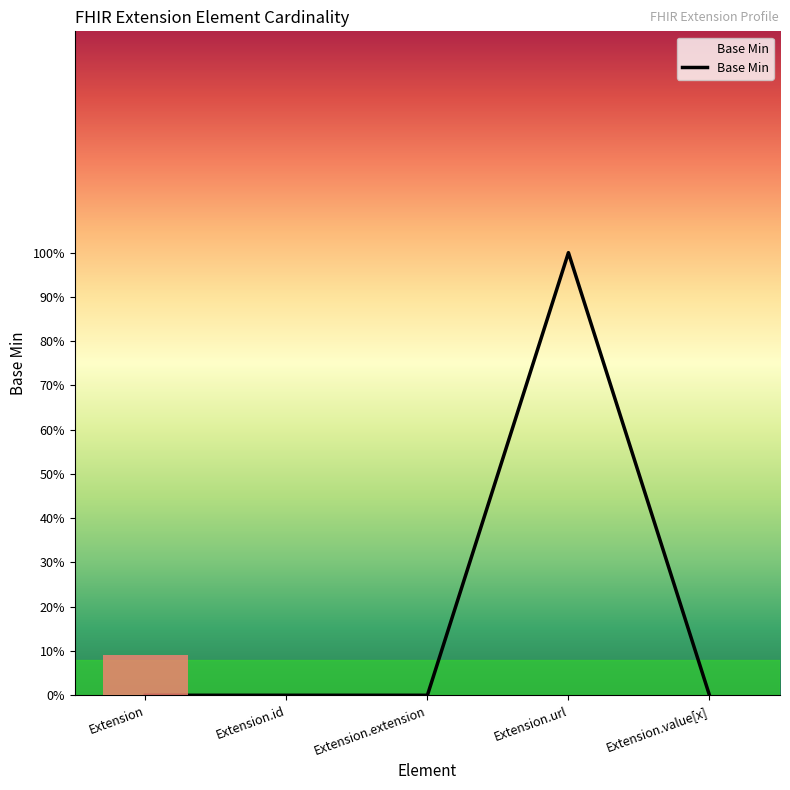

What is the maximum value shown in the chart?

1